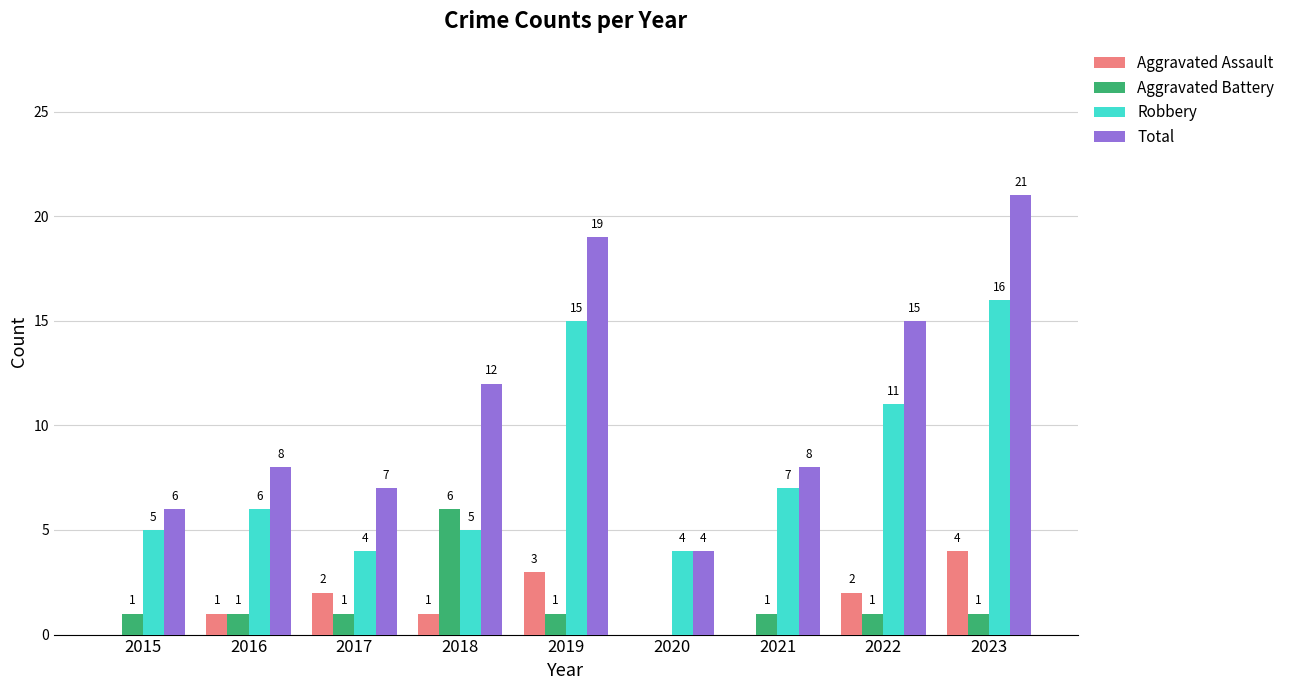

Where is Total nearest to the value 12?

2018